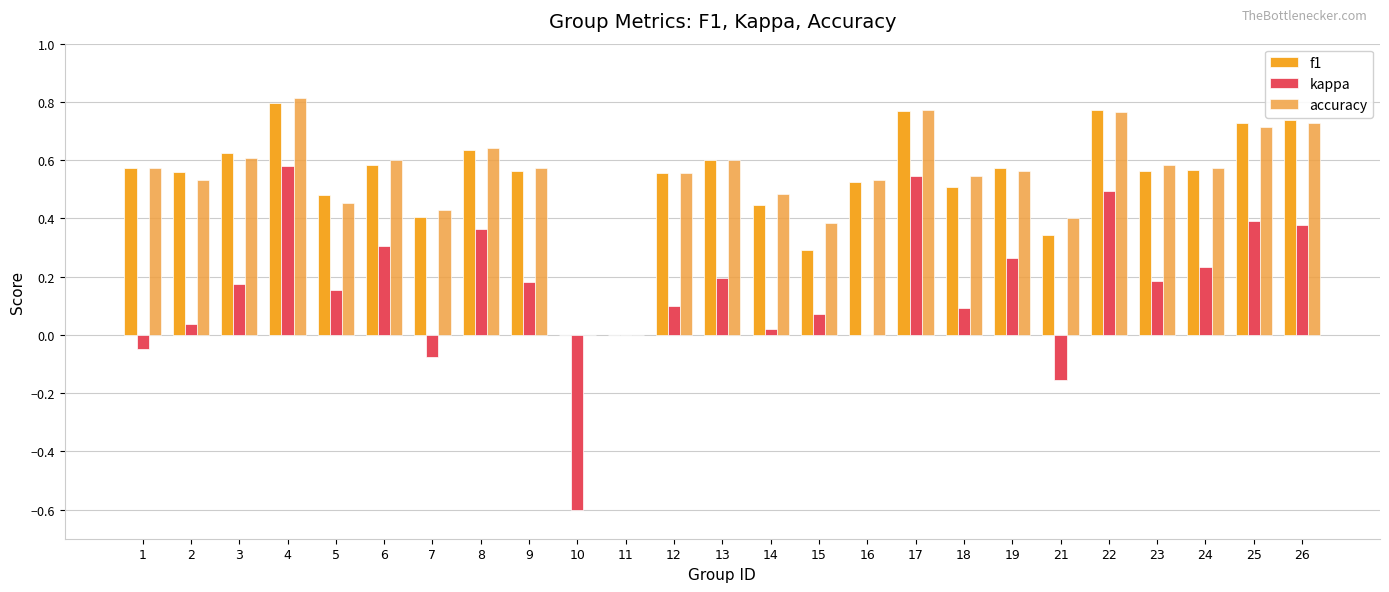

At which label is kappa closest to 0?

11